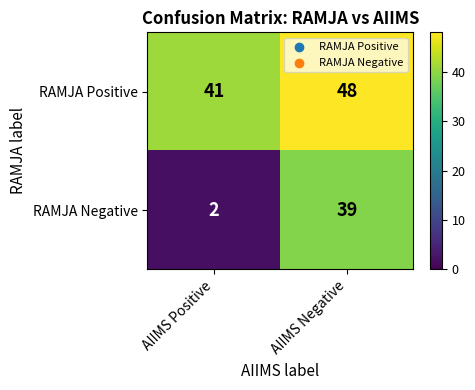

Rank the series by their average value, from lowest to highest.

RAMJA Negative, RAMJA Positive